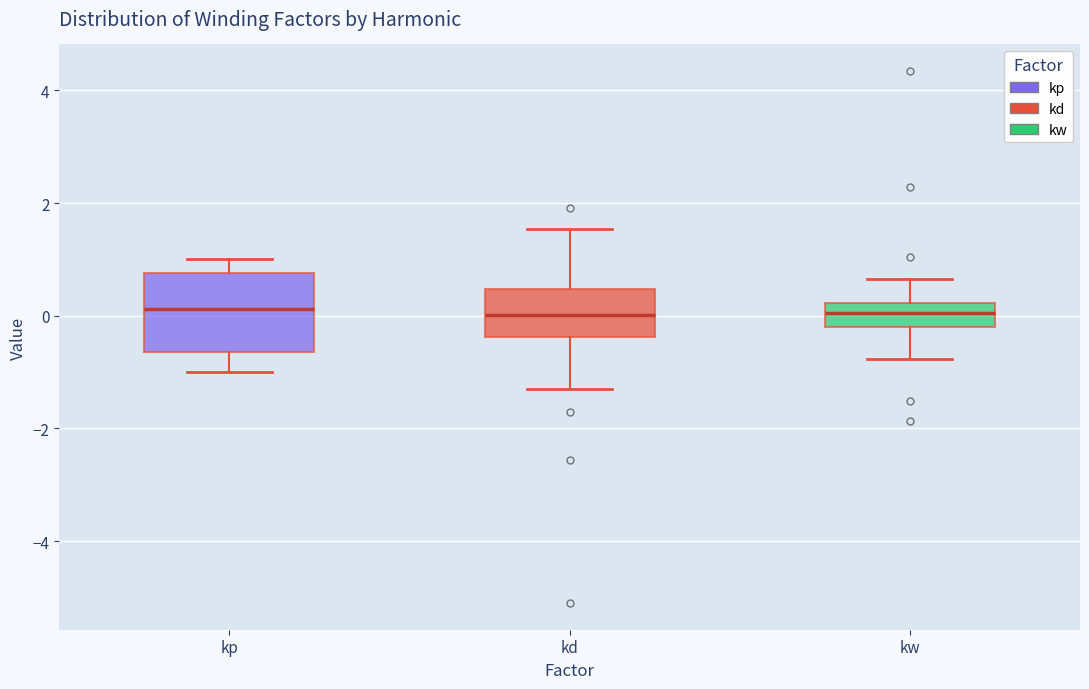

Reading left to right, transcribe this box plot: for each box, give where its median line is, the range the box spans, and where its two whiskers end, as read against the y-axis. The values are not printed on the chart, so give them approximately, as read against the axis.

kp: median 0.2, box -0.6 to 0.8, whiskers -1.0 to 1.0
kd: median 0.0, box -0.4 to 0.4, whiskers -1.2 to 1.6
kw: median 0.0, box -0.2 to 0.2, whiskers -0.8 to 0.6